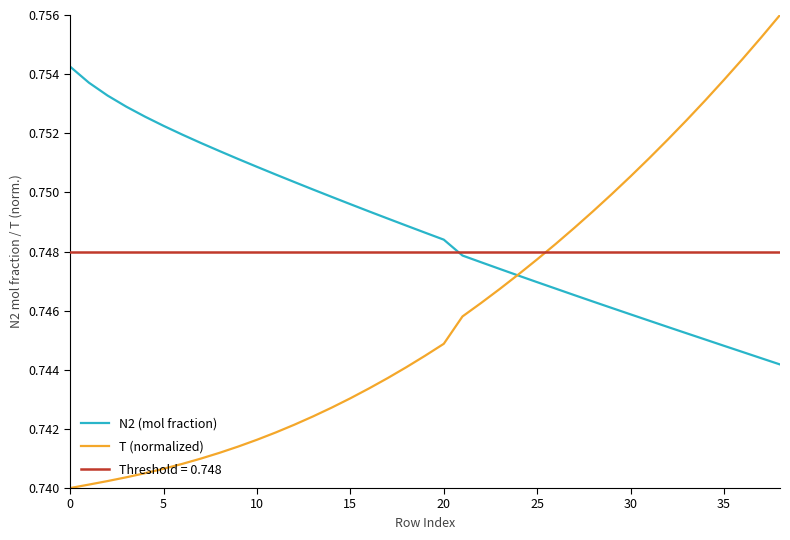

True or false: N2 (mol fraction) has a value of 1.0 at 24.

False